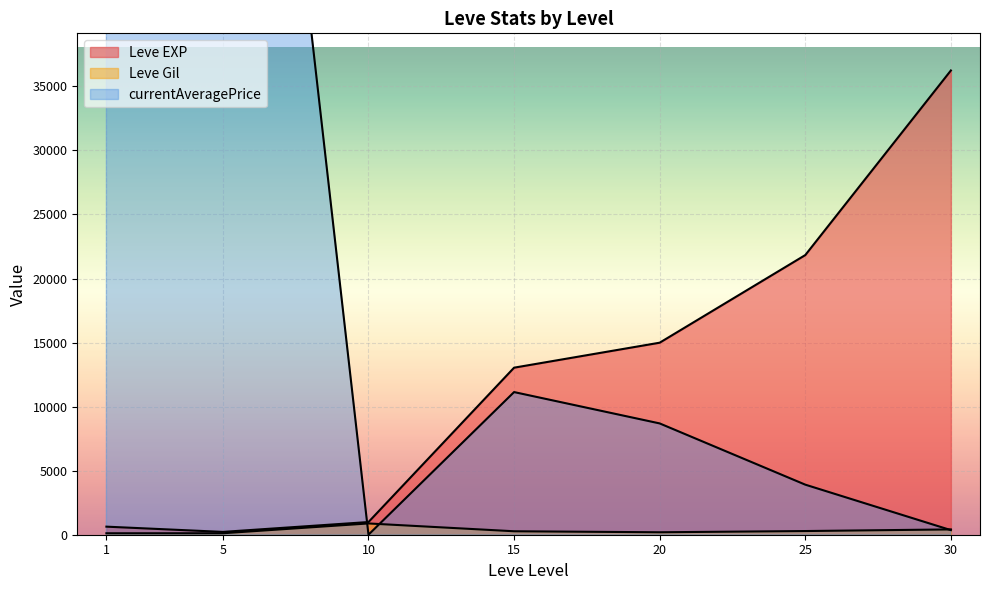

How many distinct data groups are displayed?

3